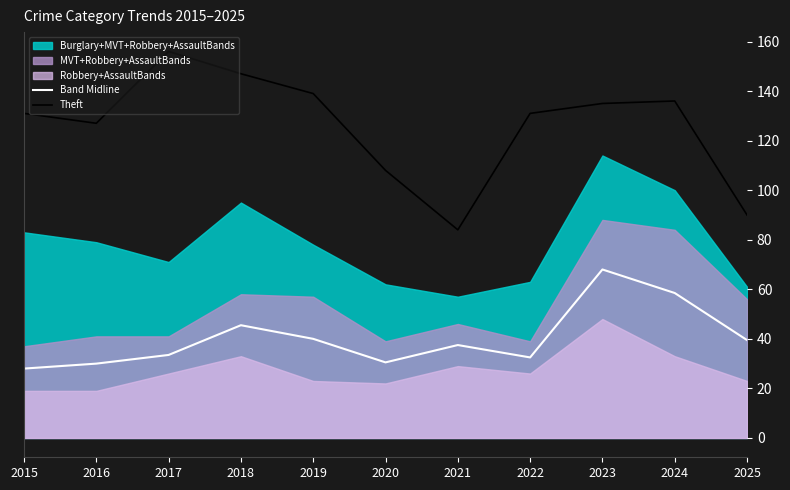

True or false: Theft and Band Midline cross at least once.

False